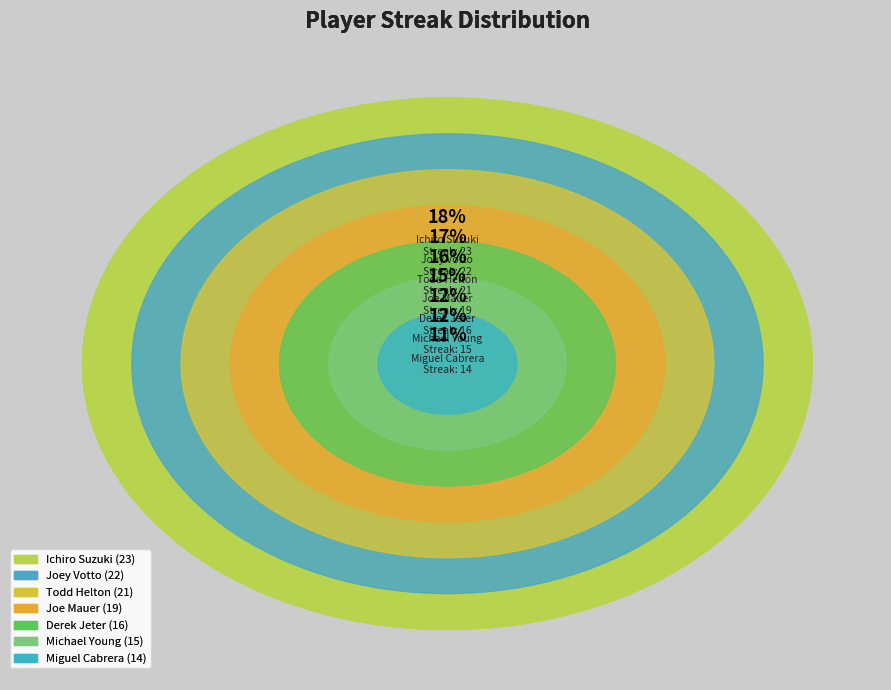

What percentage do Joe Mauer and Michael Young together represent?

26.2%